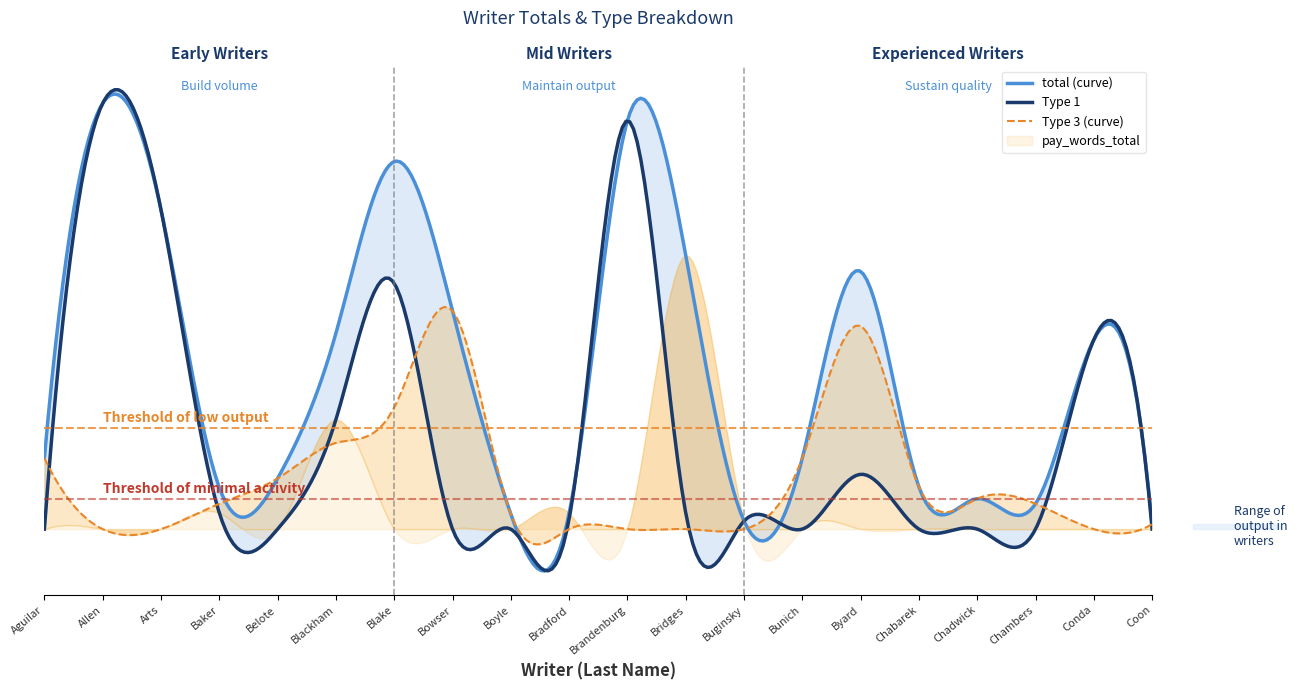

How many data points in Type 1 are less than 500?

10